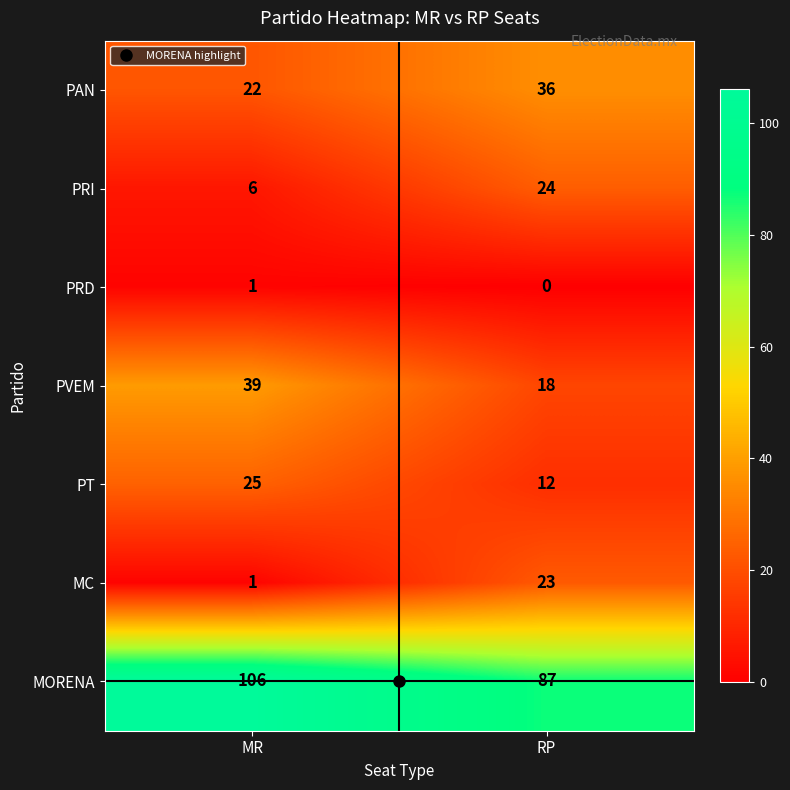

What is the total value across all series at MR?

200